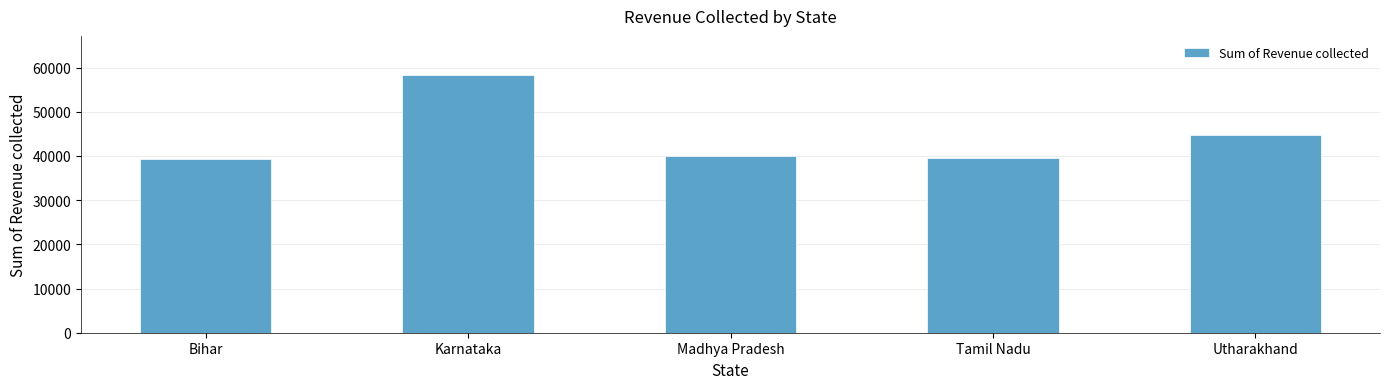

What is the label of the 2nd bar from the right?

Tamil Nadu